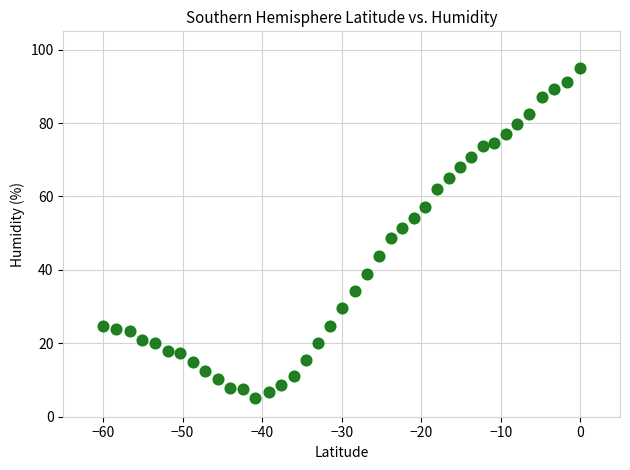

What is the range of Y values (max minus min)?

90.0